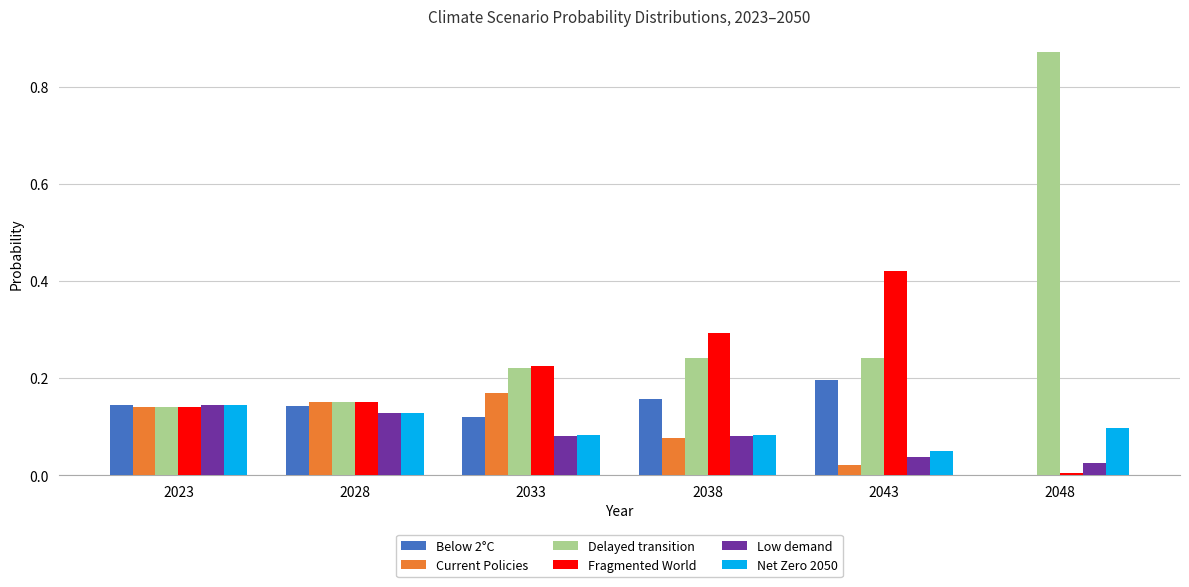

How many groups of bars are there?

6